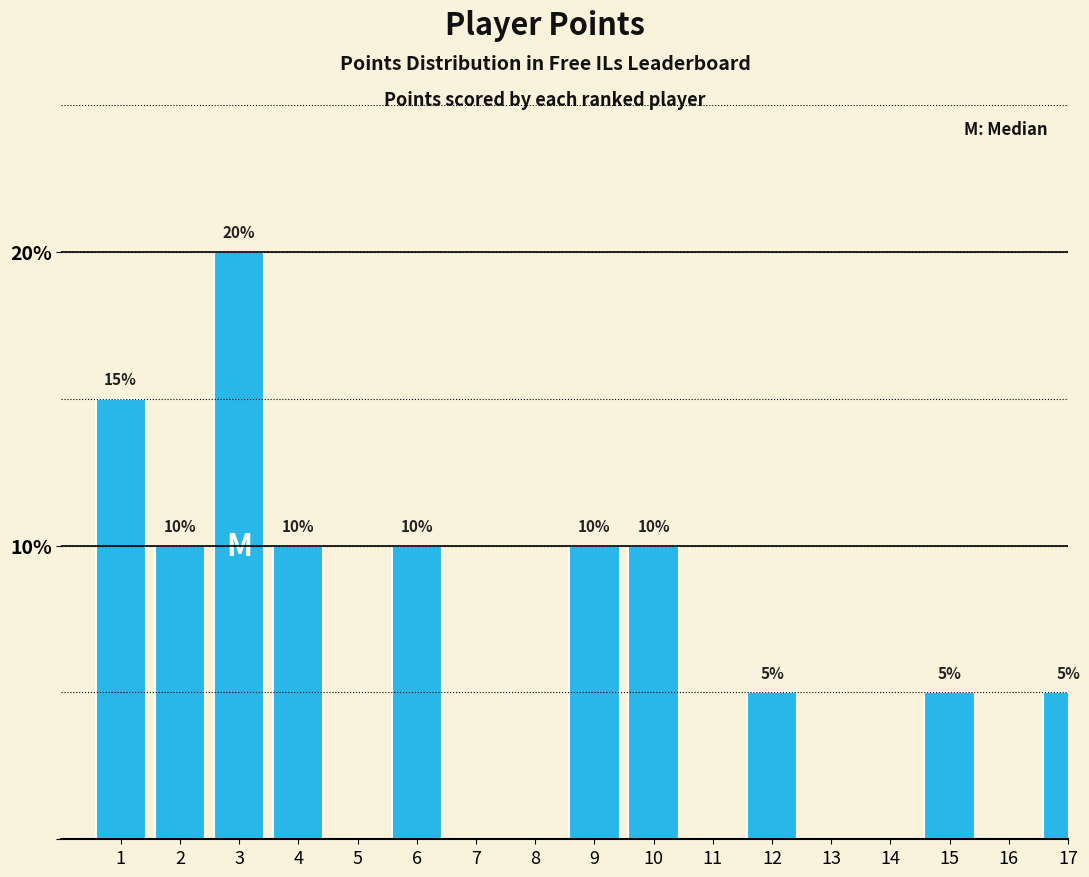

Reading right to left, what are all the values shown in this chart?

17=5	16=0	15=5	14=0	13=0	12=5	11=0	10=10	9=10	8=0	7=0	6=10	5=0	4=10	3=20	2=10	1=15